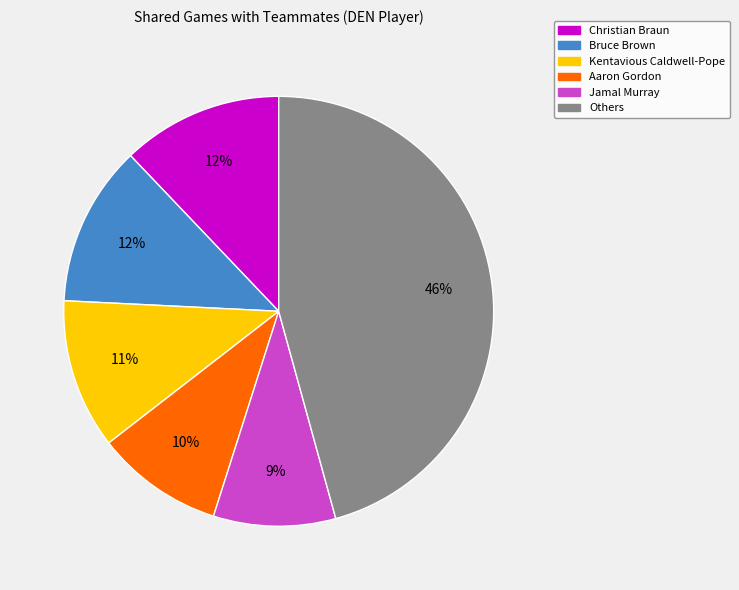

Is it true that Bruce Brown is 18% of the pie?

False